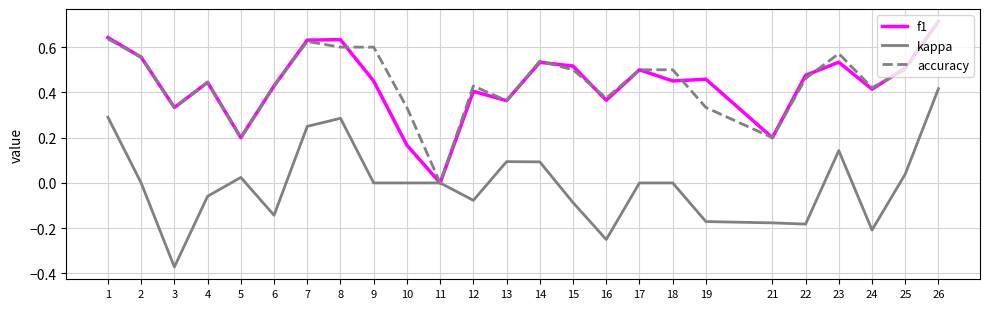

Which series changed the most between 11 and 24?

accuracy